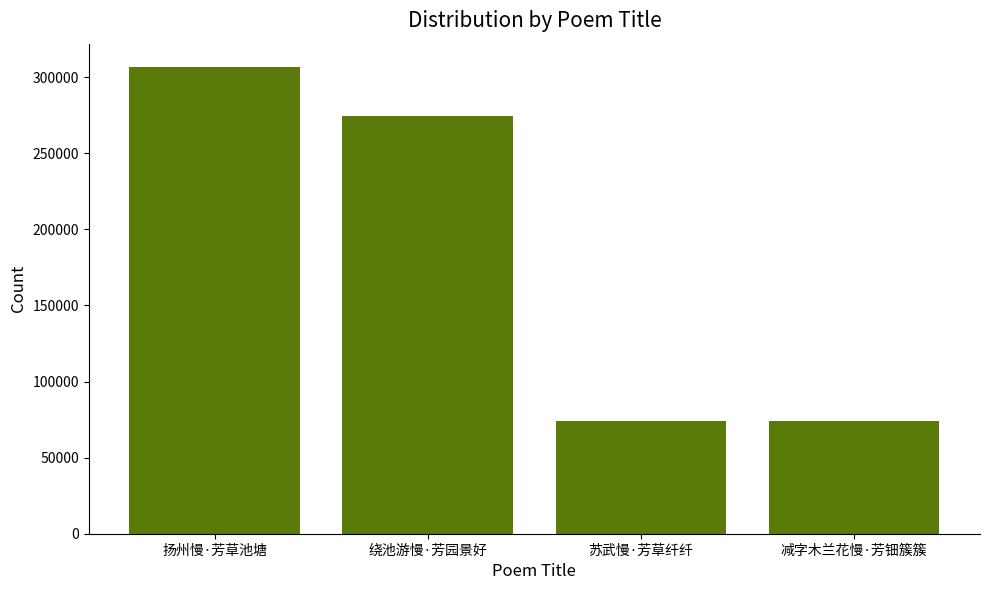

Does the chart contain stacked bars?

No